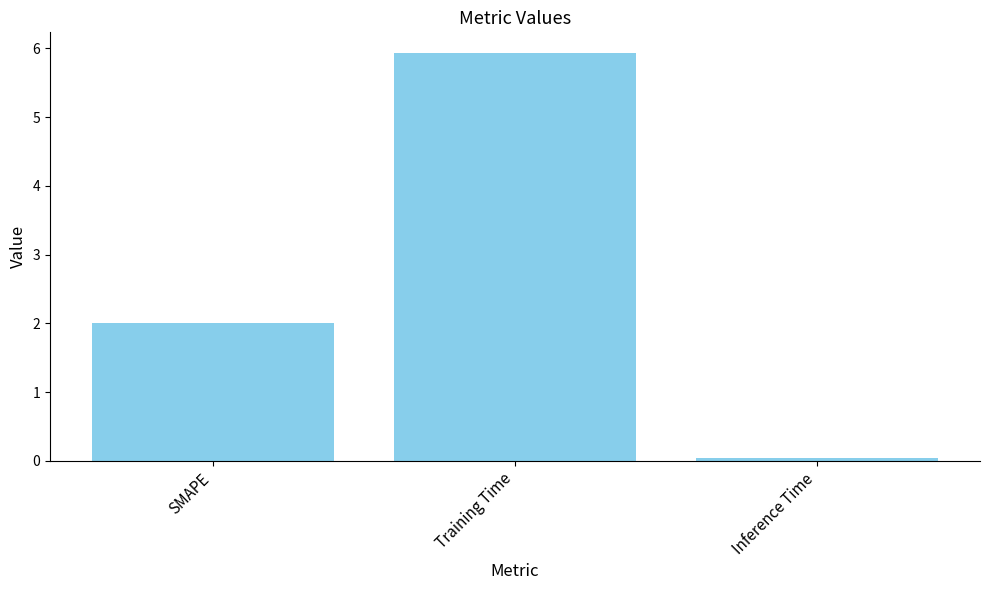

Is it true that the value at Training Time is 1.8?

False